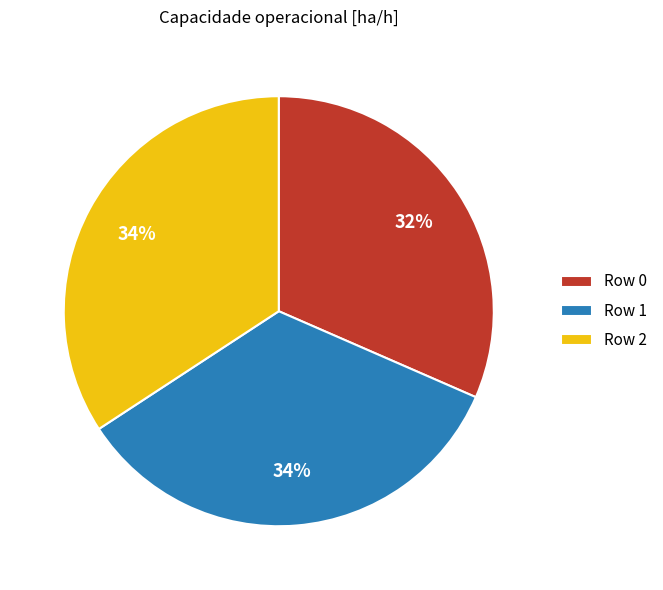

Is there a majority slice in this chart?

No